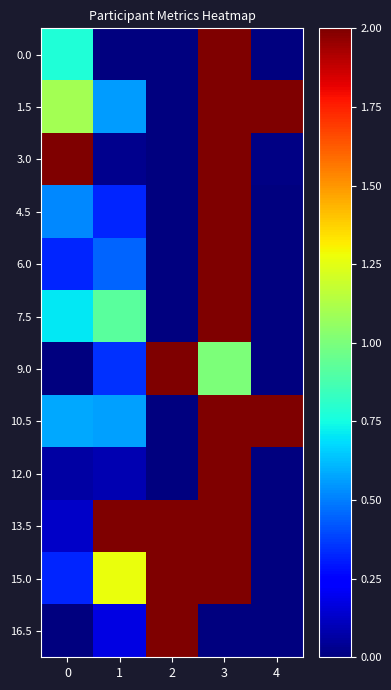

Reading left to right, what are all the values shown in this chart?

0.0: 0=0.8	1=0.0	2=0.0	3=2.0	4=0.0
1.5: 0=1.1	1=0.6	2=0.0	3=2.0	4=2.0
3.0: 0=2.0	1=0.0	2=0.0	3=2.0	4=0.0
4.5: 0=0.5	1=0.3	2=0.0	3=2.0	4=0.0
6.0: 0=0.3	1=0.5	2=0.0	3=2.0	4=0.0
7.5: 0=0.7	1=0.9	2=0.0	3=2.0	4=0.0
9.0: 0=0.0	1=0.4	2=2.0	3=1.0	4=0.0
10.5: 0=0.6	1=0.6	2=0.0	3=2.0	4=2.0
12.0: 0=0.1	1=0.1	2=0.0	3=2.0	4=0.0
13.5: 0=0.1	1=2.0	2=2.0	3=2.0	4=0.0
15.0: 0=0.3	1=1.3	2=2.0	3=2.0	4=0.0
16.5: 0=0.0	1=0.2	2=2.0	3=0.0	4=0.0